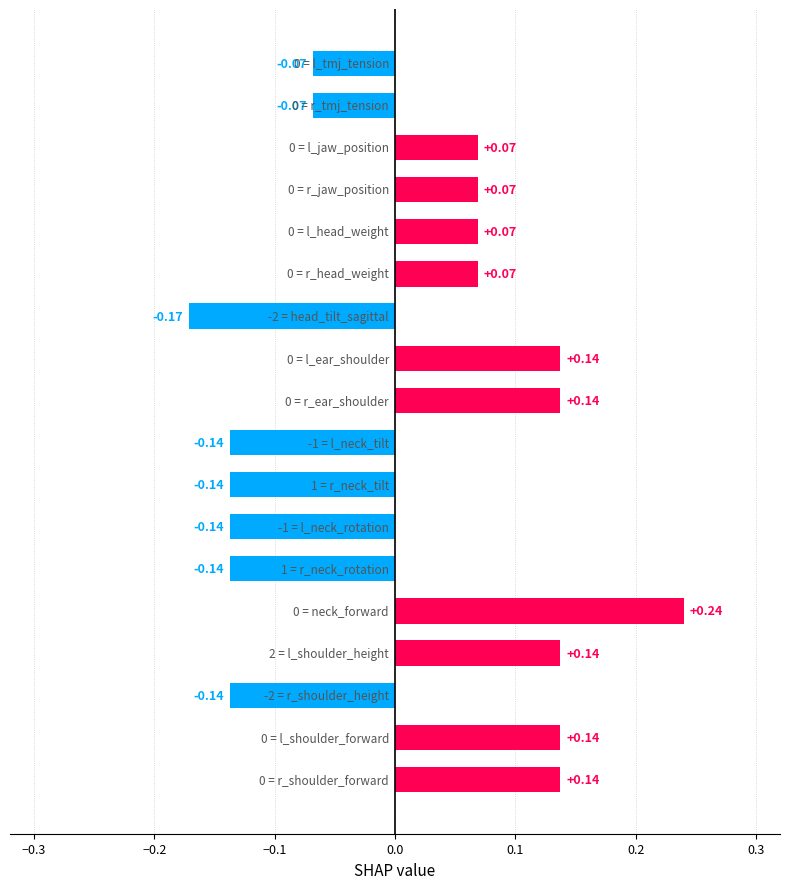

What is the difference between the maximum and second lowest values?

0.4